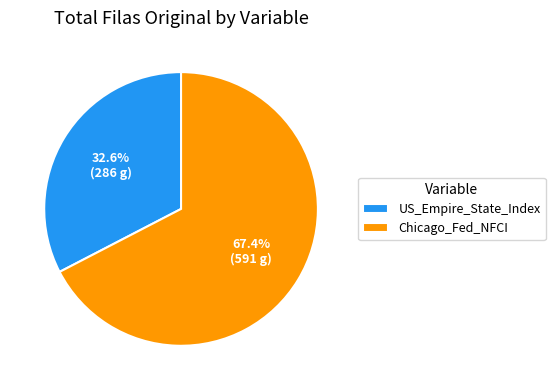

Rank the categories by value from highest to lowest.

Chicago_Fed_NFCI, US_Empire_State_Index